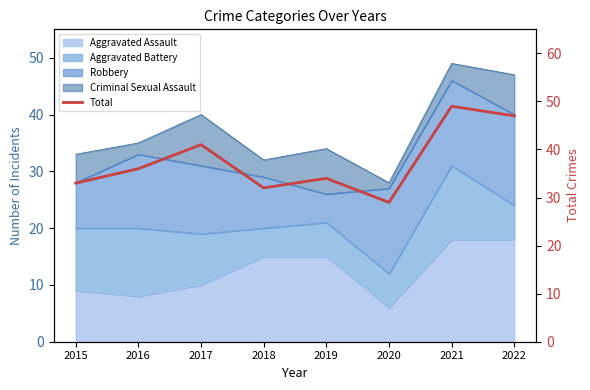

The value at 2015 is 33. True or false?

True